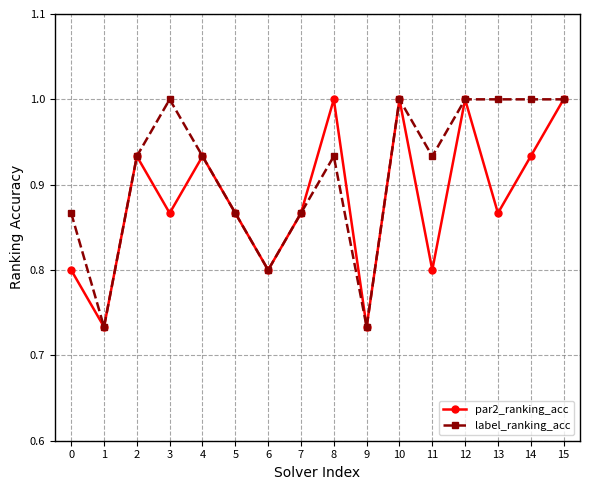

The value of label_ranking_acc at 11 is 0.3. True or false?

False